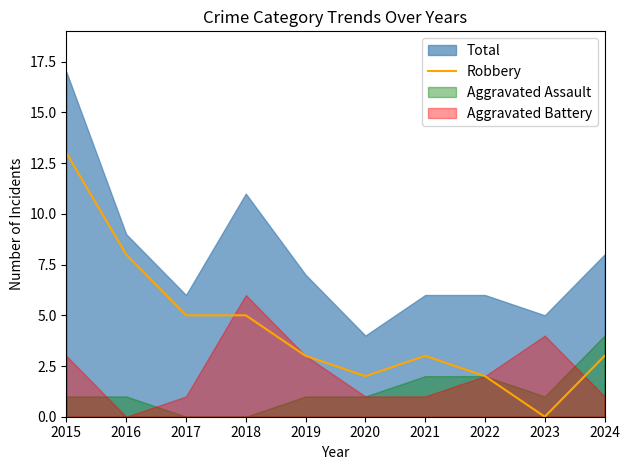

Which category has the highest value in the Robbery series?

2015